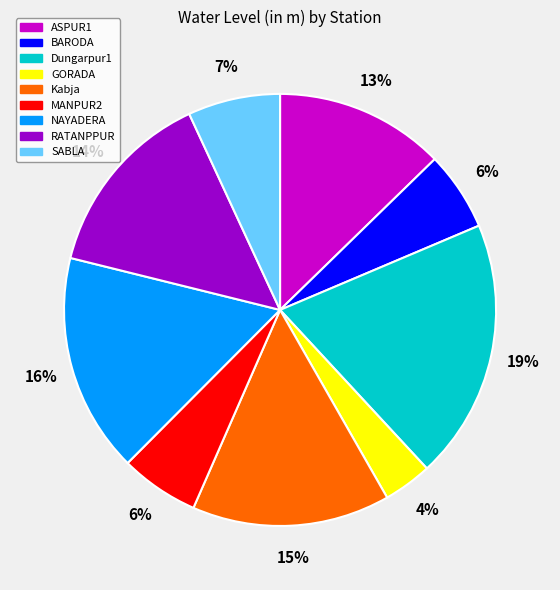

Is it true that NAYADERA is 23% of the pie?

False